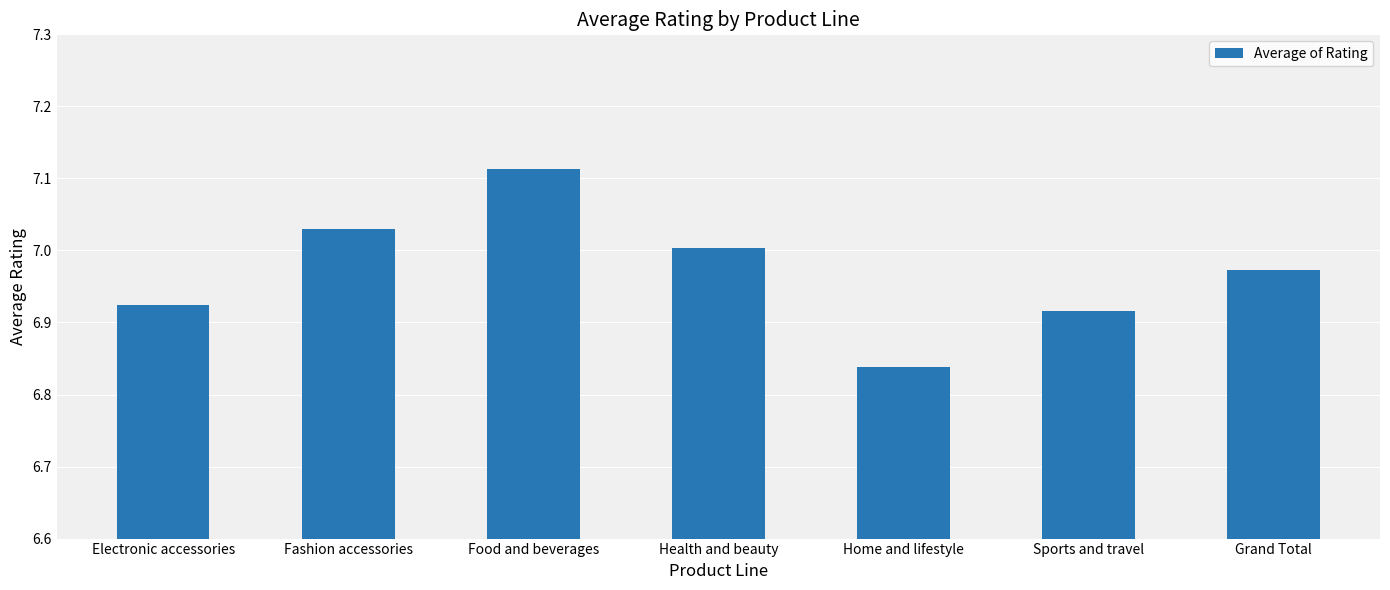

What is the ratio of the value at Fashion accessories to the value at Sports and travel?

1.0